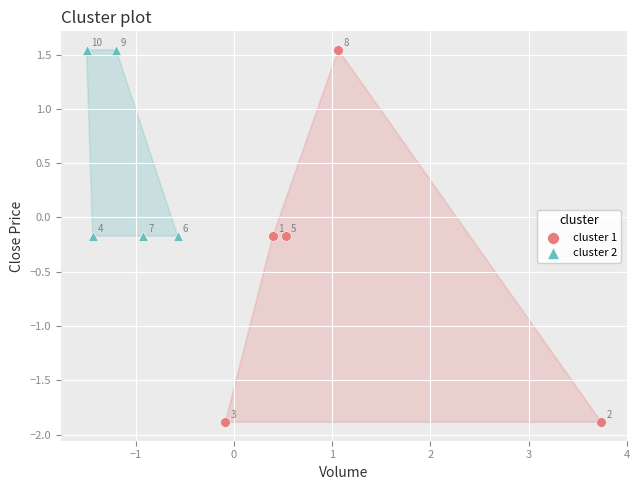

What are all the series names shown in the legend?

cluster 1, cluster 2